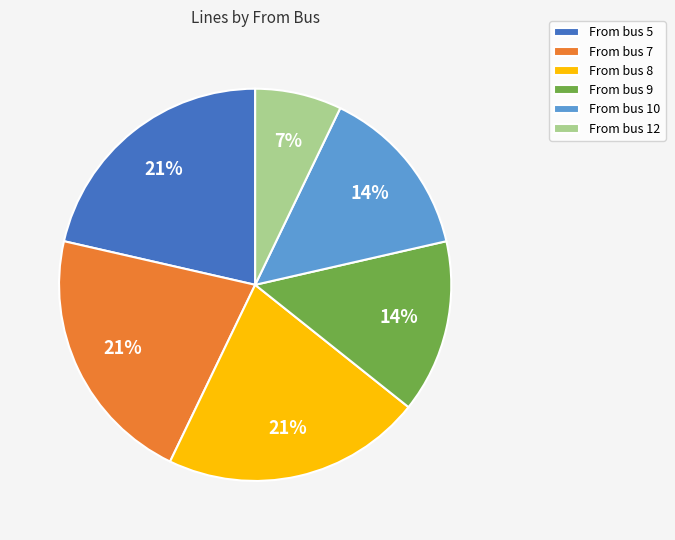

To the nearest percent, what is the average slice percentage?

17%